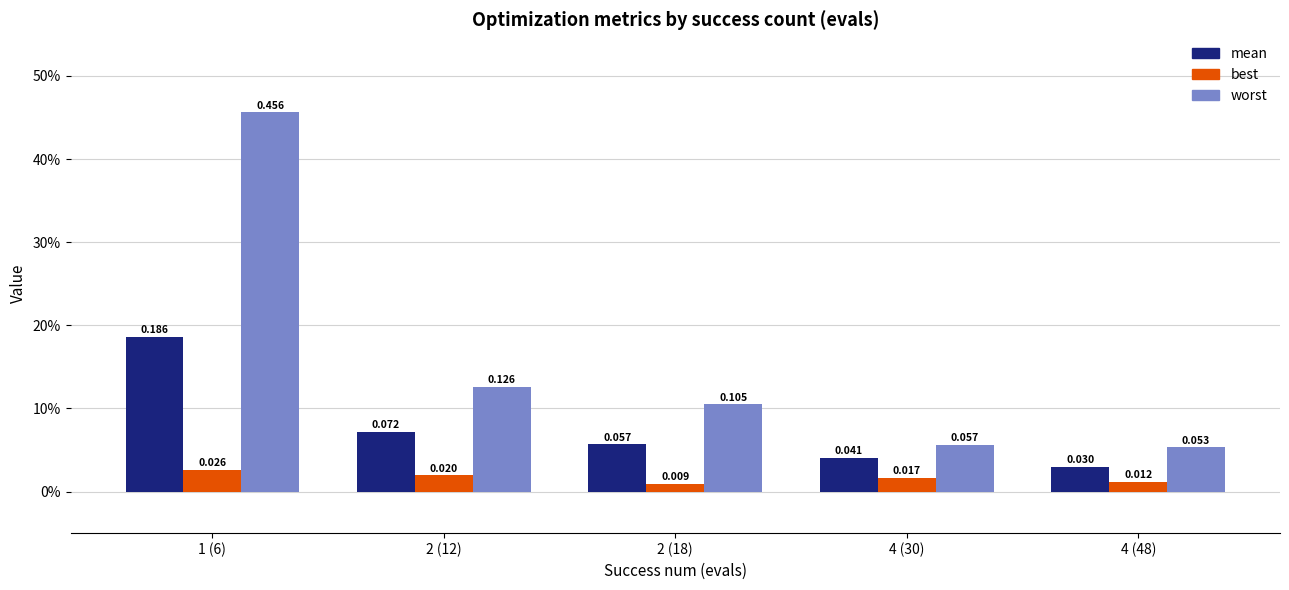

What are all the series names shown in the legend?

mean, best, worst